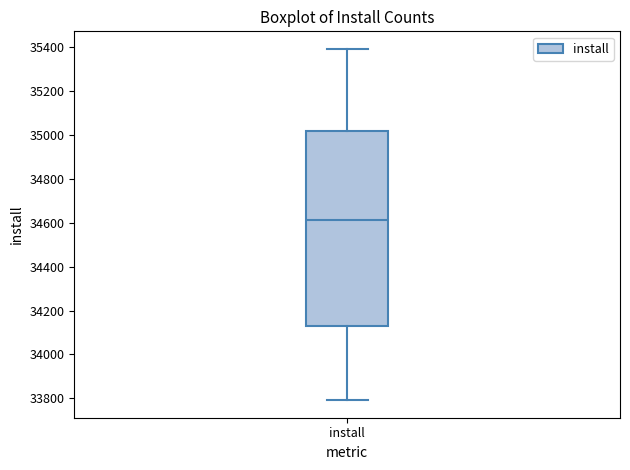

Transcribe this box plot: give where the median line is, the range the box spans, and where the two whiskers end, as read against the y-axis. The values are not printed on the chart, so give them approximately, as read against the axis.

median 34620, box 34120 to 35020, whiskers 33800 to 35400